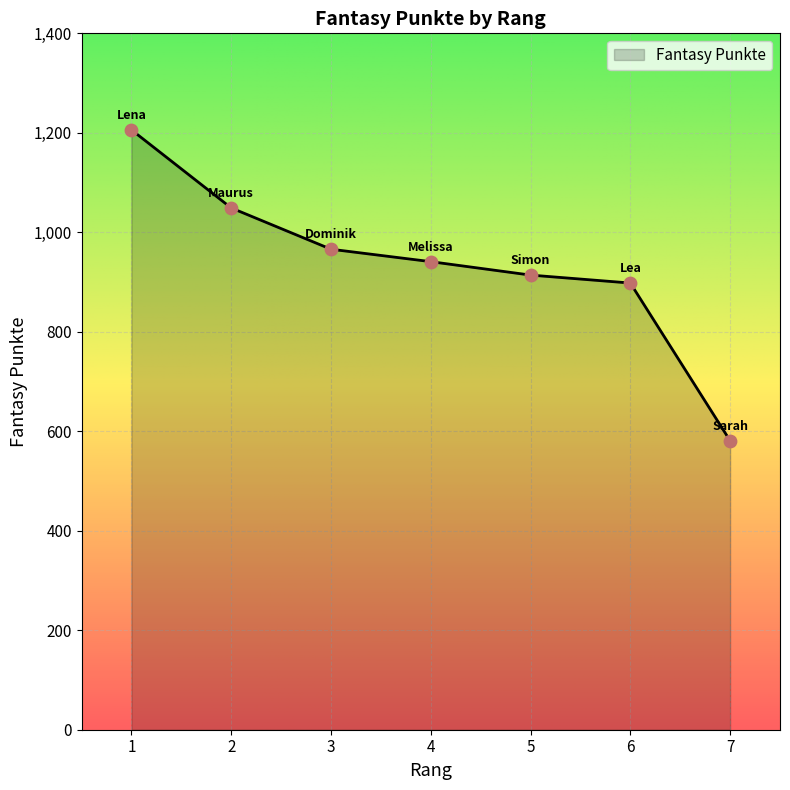

What is the change in value from 2 to 6?

-151